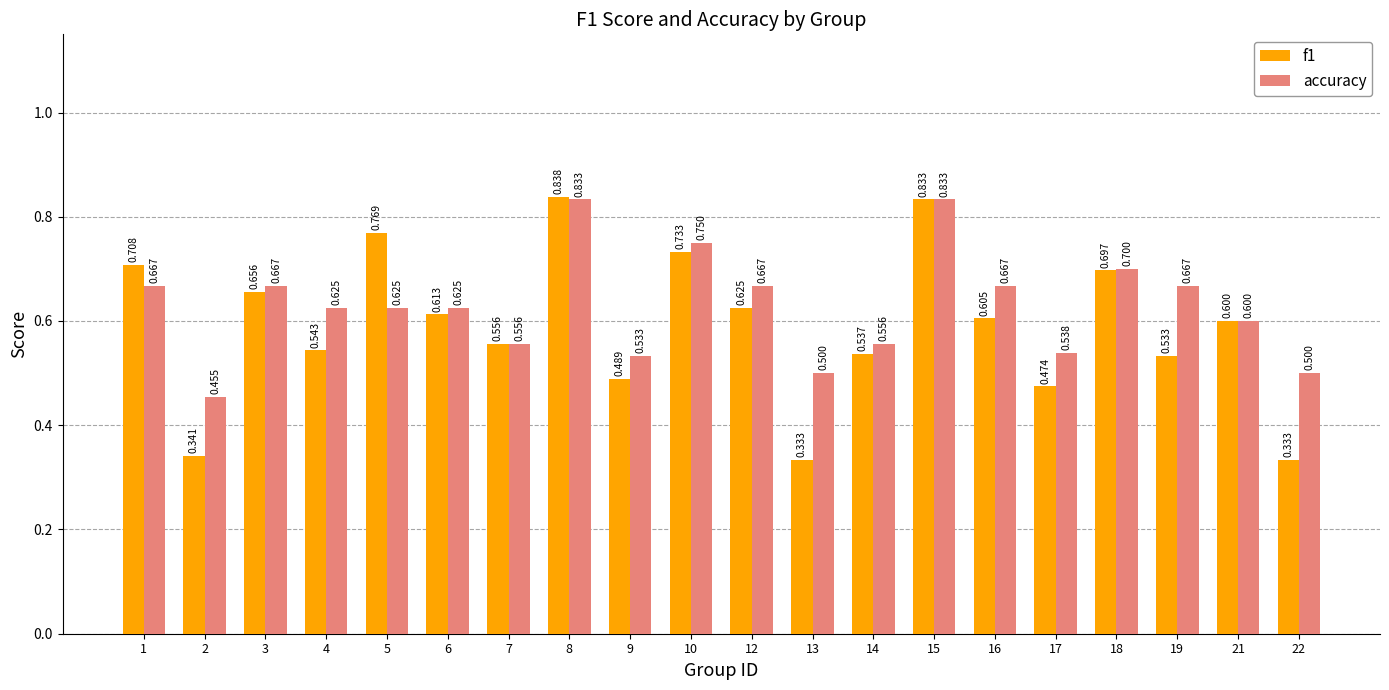

Does the chart contain stacked bars?

No